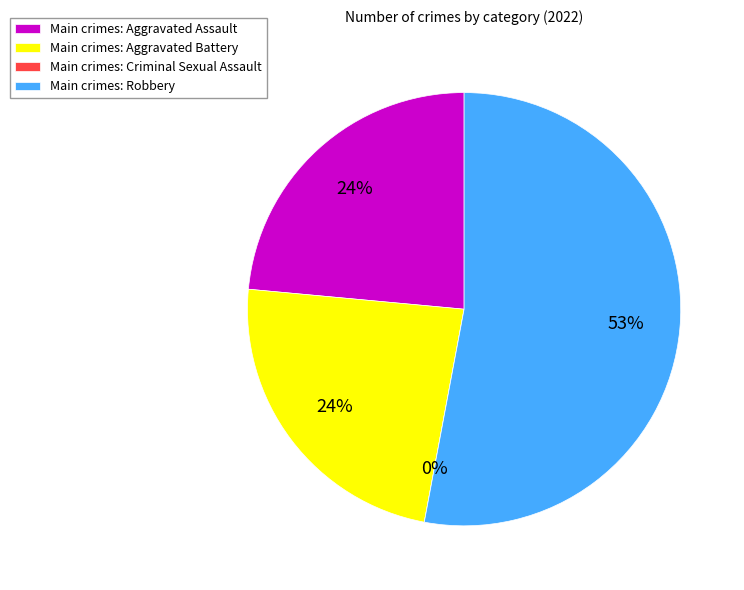

Combined, what portion of the pie is Aggravated Assault and Criminal Sexual Assault?

23.5%